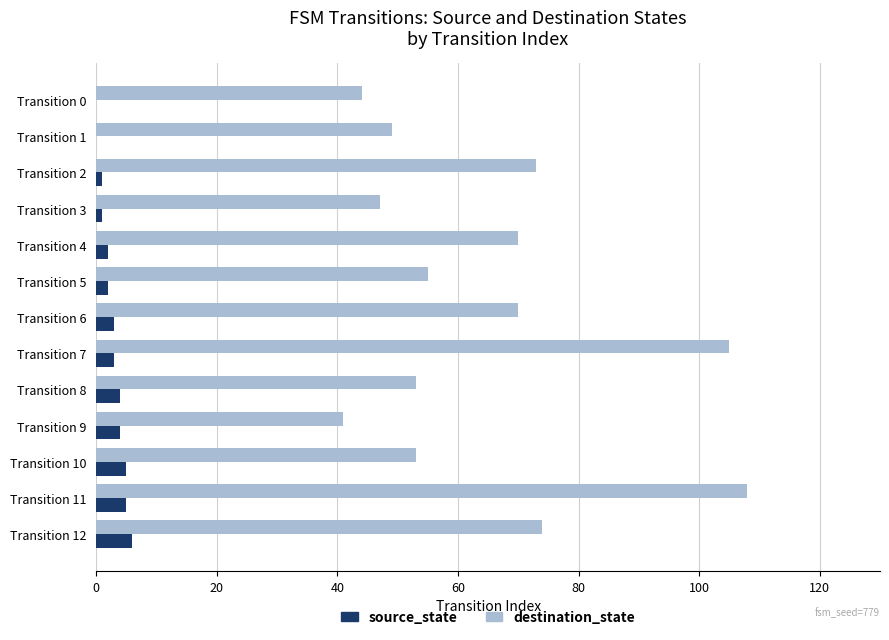

Which label corresponds to the largest value in the chart?

Transition 11